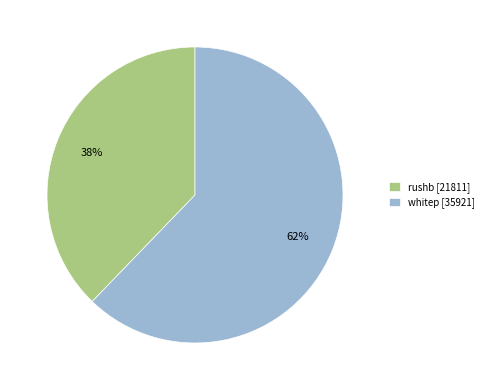

To the nearest percent, what percentage of the pie is rushb?

38%